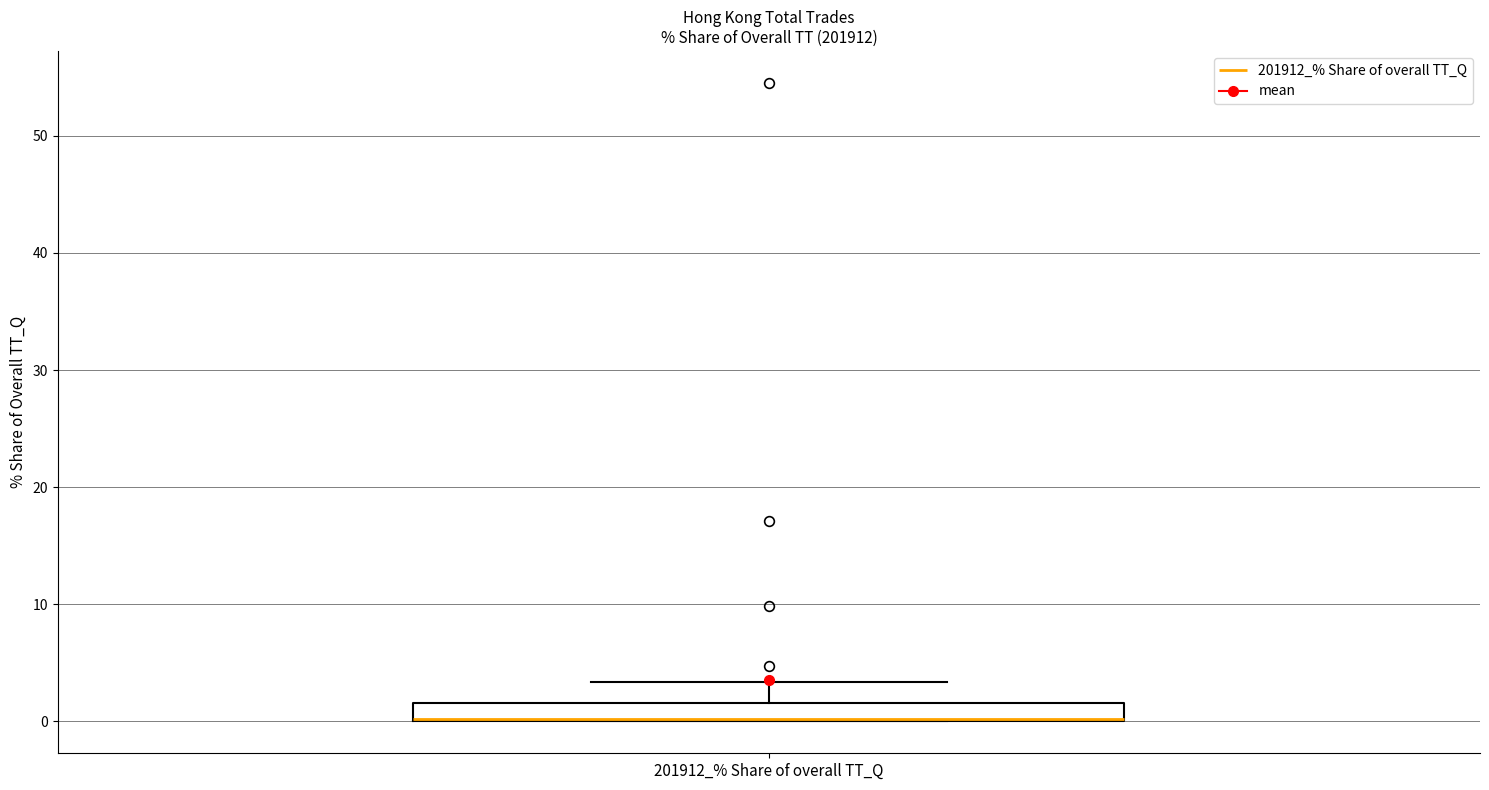

Where does the upper whisker of the box for 201912_% Share of overall TT_Q end on the y-axis? The values are not printed on the chart, so give them approximately, as read against the axis.

3